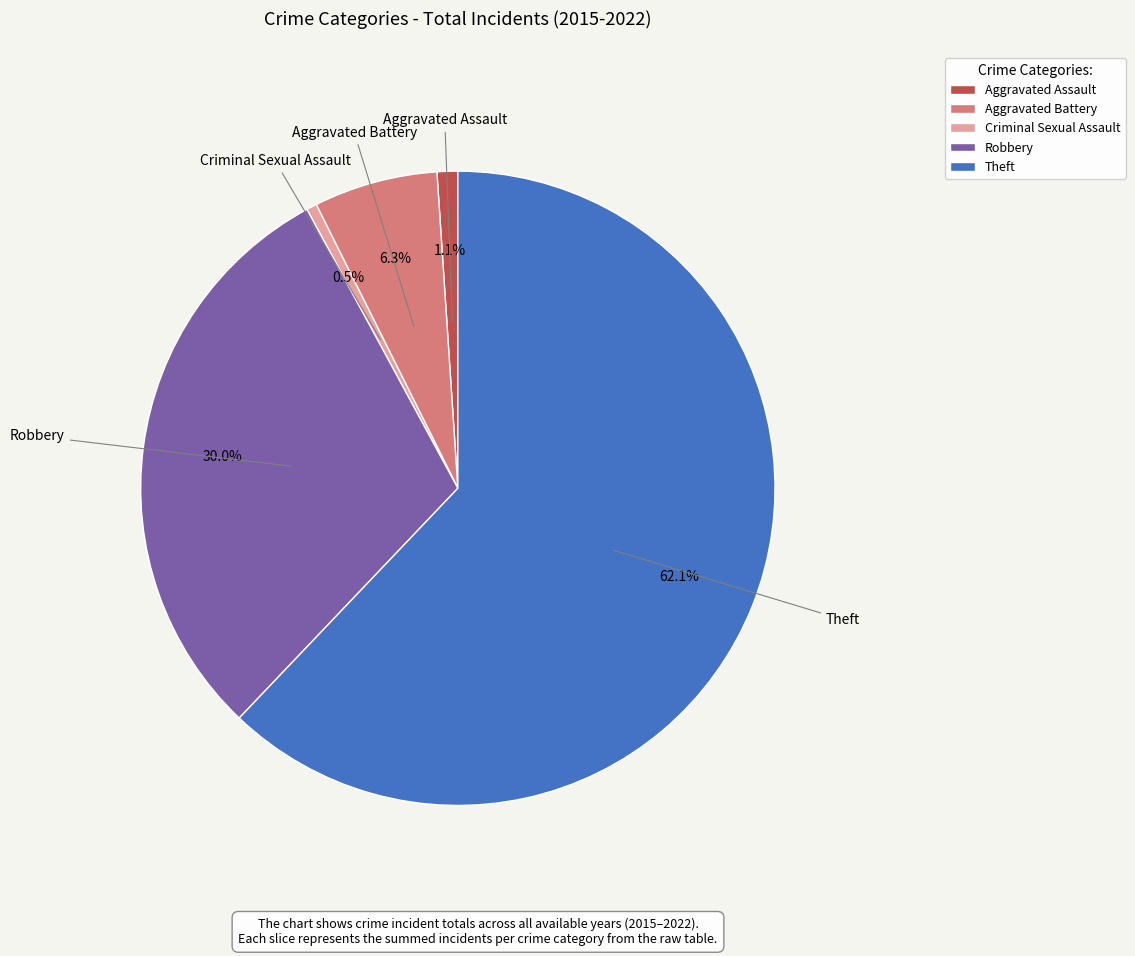

Rank the categories by value from highest to lowest.

Theft, Robbery, Aggravated Battery, Aggravated Assault, Criminal Sexual Assault